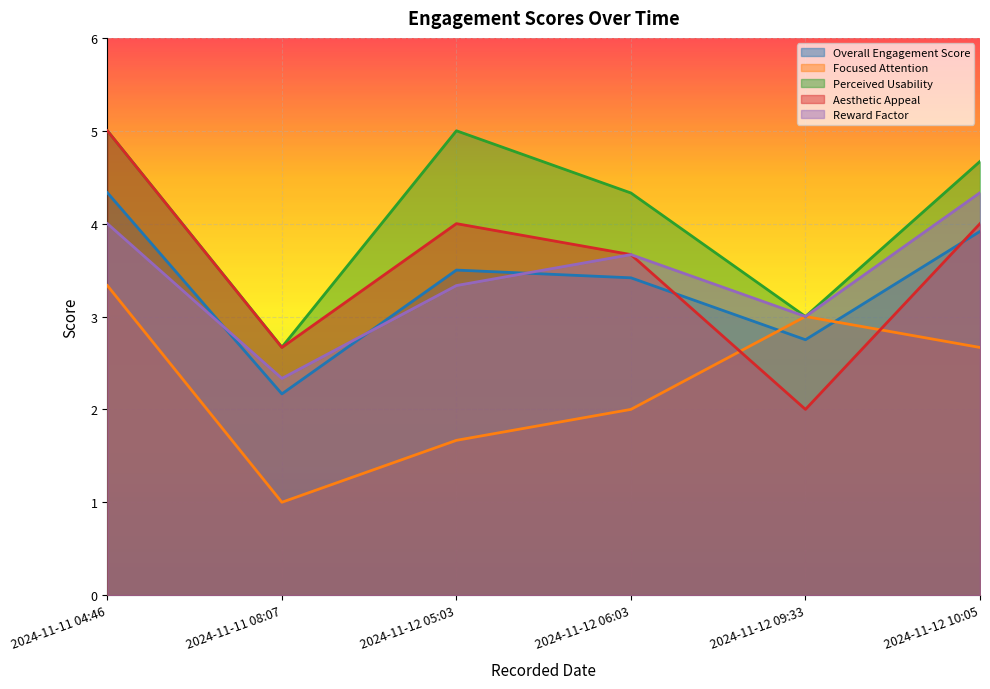

At which label does Focused Attention reach its minimum?

2024-11-11 08:07